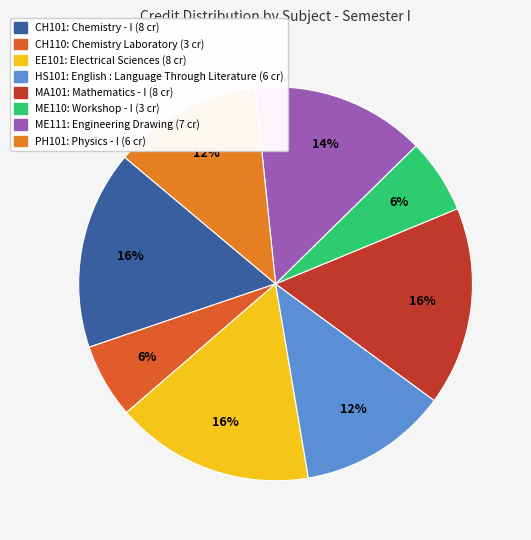

The PH101 slice represents 12% of the pie. True or false?

True